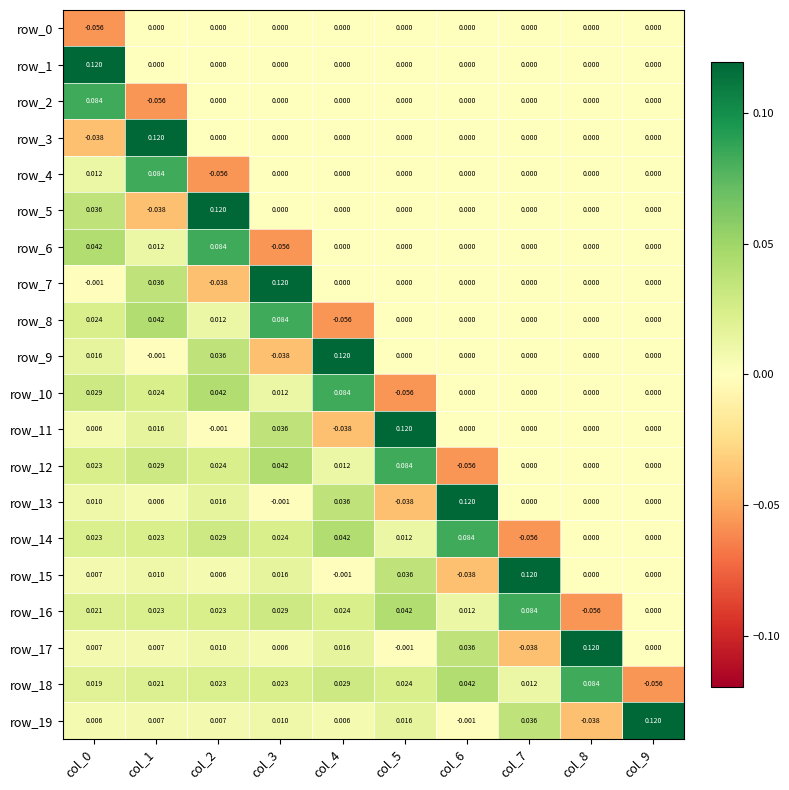

Is the value of row_18 at col_9 greater than the value of row_4 at col_3?

No